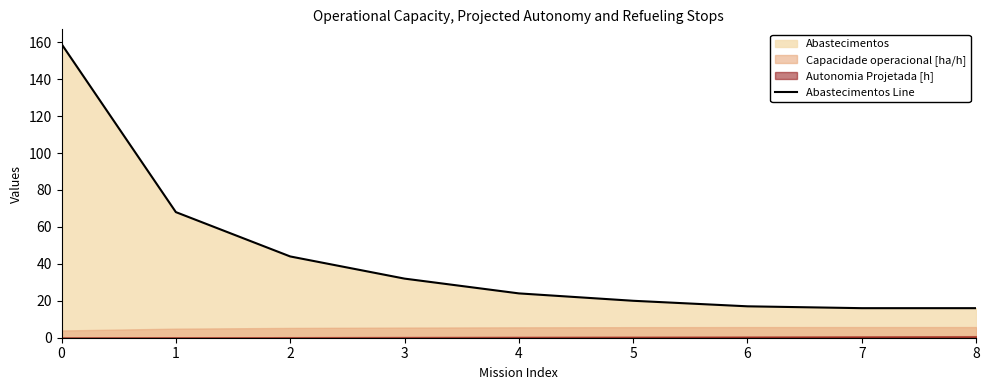

What is the smallest value displayed?

16